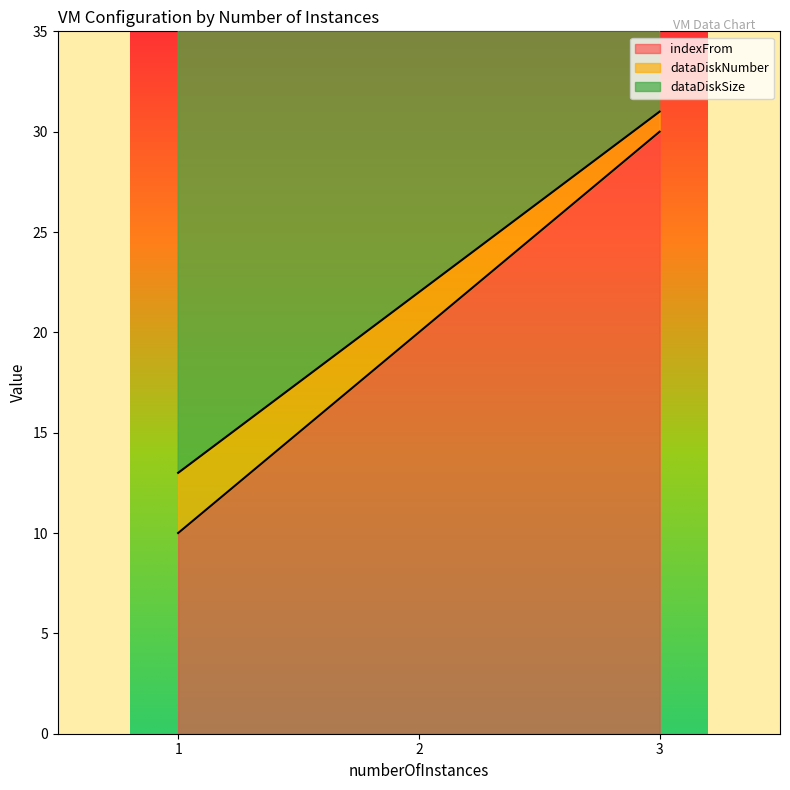

What is the value of the indexFrom point at the 1st from the left?

10